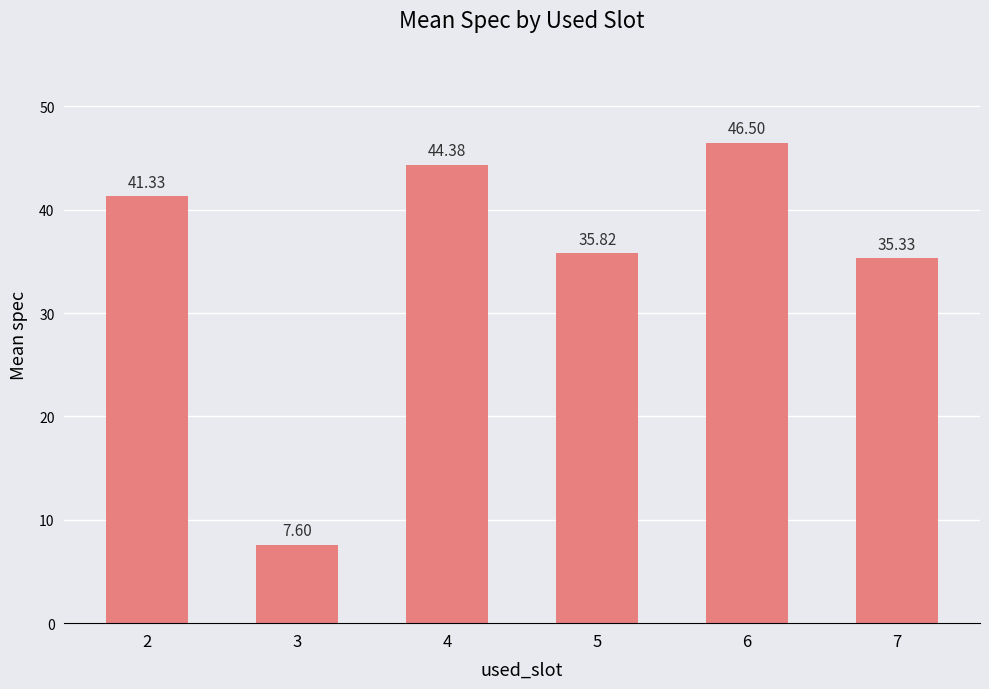

Rank the categories by value from highest to lowest.

6, 4, 2, 5, 7, 3